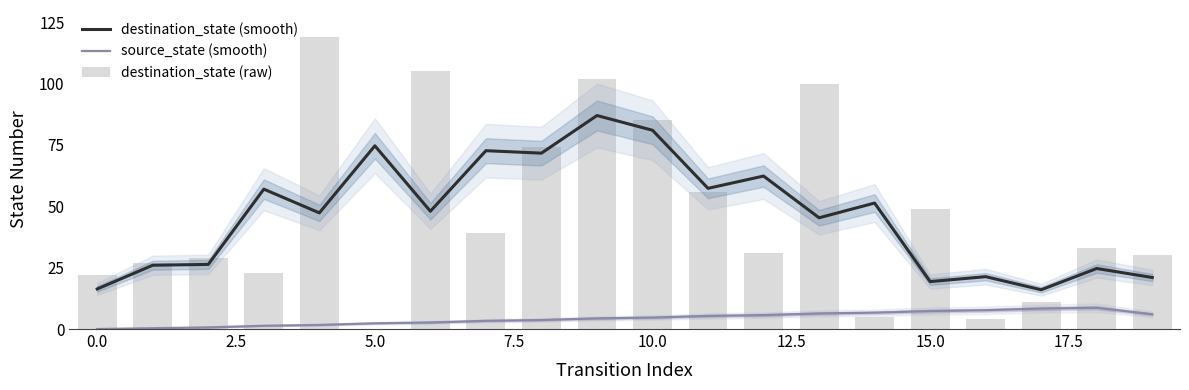

What is the greatest value displayed?

119.0